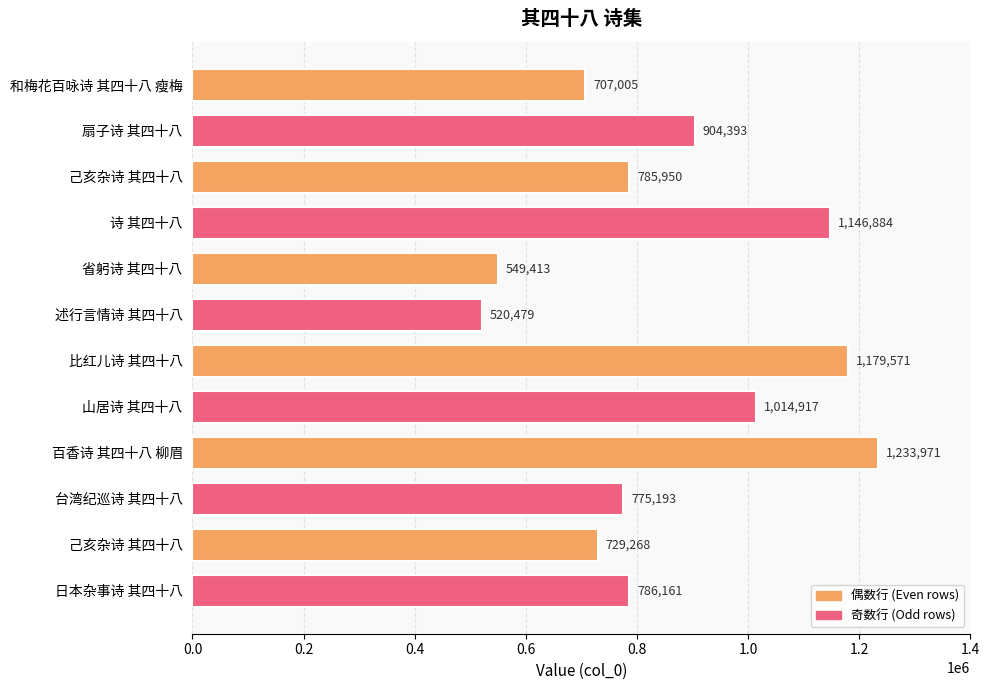

How many bars are there in total?

12